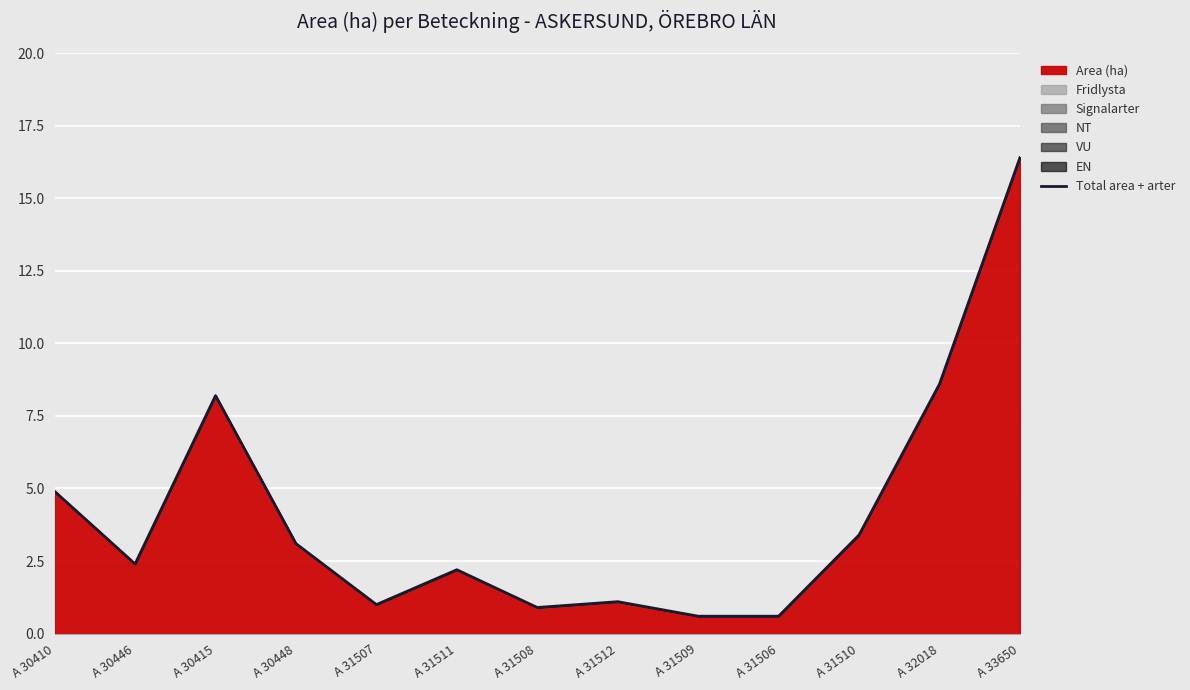

How many values exceed 2?

8